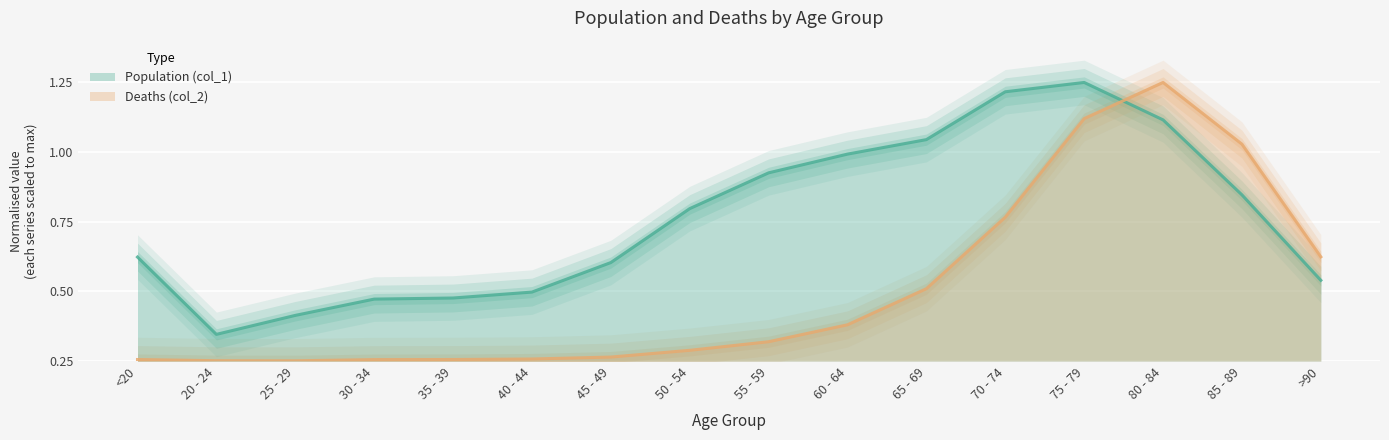

Between which two adjacent categories do Population (col_1) and Deaths (col_2) first intersect?

75 - 79 and 80 - 84